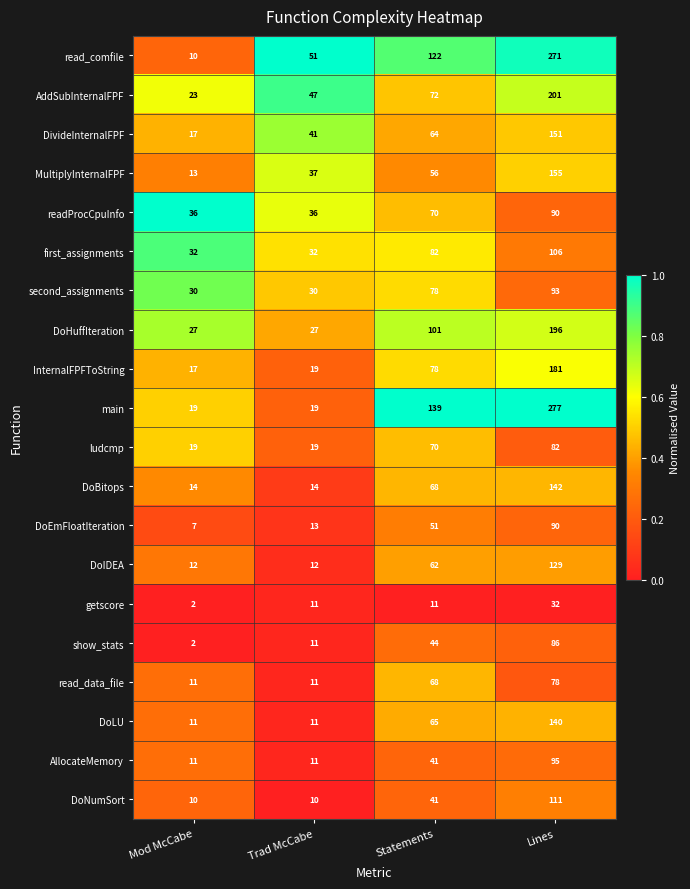

List the labels in order of show_stats value, largest first.

Lines, Statements, Trad McCabe, Mod McCabe